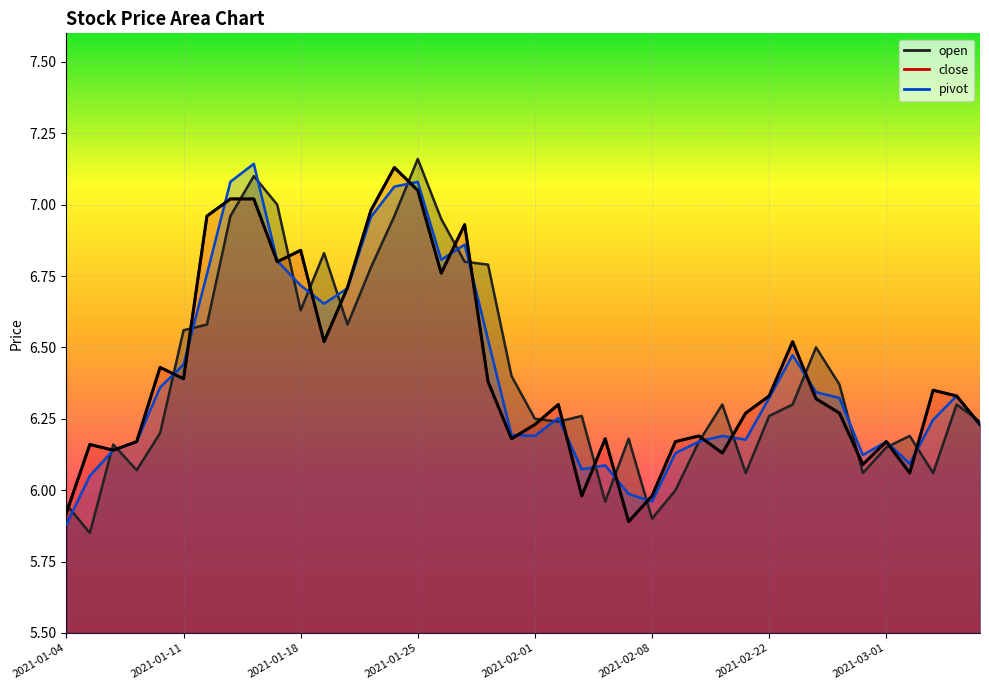

Reading left to right, what are all the values shown in this chart?

open: 6.0	5.8	6.2	6.1	6.2	6.6	6.6	7.0	7.1	7.0	6.6	6.8	6.6	6.8	7.0	7.2	7.0	6.8	6.8	6.4	6.2	6.2	6.3	6.0	6.2	5.9	6.0	6.2	6.3	6.1	6.3	6.3	6.5	6.4	6.1	6.2	6.2	6.1	6.3	6.2
close: 5.9	6.2	6.1	6.2	6.4	6.4	7.0	7.0	7.0	6.8	6.8	6.5	6.7	7.0	7.1	7.0	6.8	6.9	6.4	6.2	6.2	6.3	6.0	6.2	5.9	6.0	6.2	6.2	6.1	6.3	6.3	6.5	6.3	6.3	6.1	6.2	6.1	6.3	6.3	6.2
pivot: 5.9	6.0	6.1	6.2	6.4	6.4	6.8	7.1	7.1	6.8	6.7	6.7	6.7	7.0	7.1	7.1	6.8	6.9	6.5	6.2	6.2	6.3	6.1	6.1	6.0	6.0	6.1	6.2	6.2	6.2	6.3	6.5	6.3	6.3	6.1	6.2	6.1	6.2	6.3	6.2